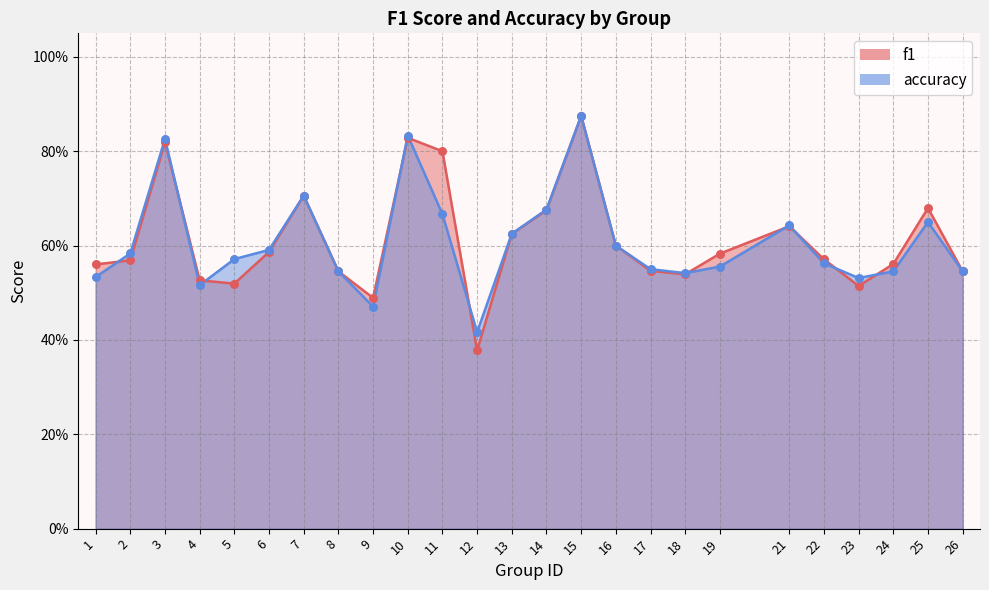

Which series reaches the maximum Y coordinate?

f1